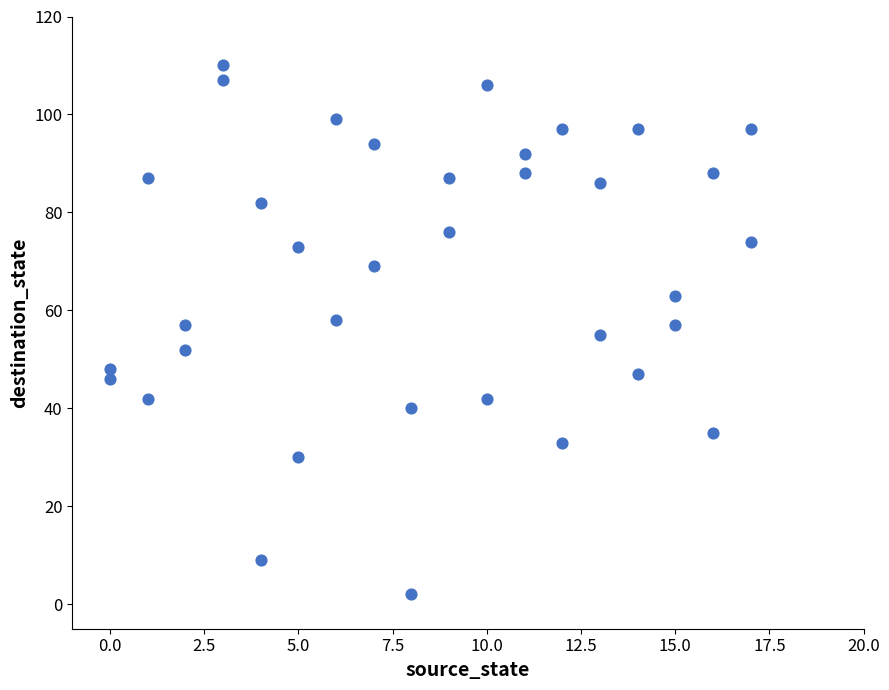

What is the range of Y values (max minus min)?

108